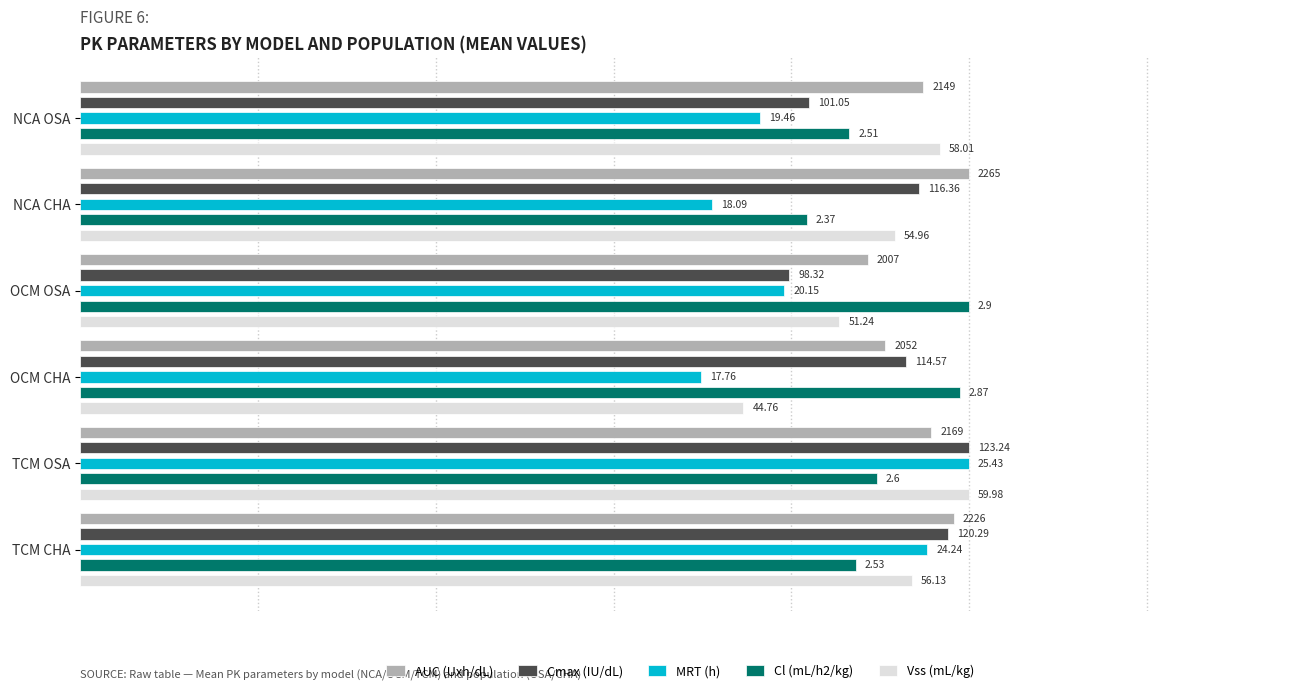

What position from the left is TCM OSA?

5